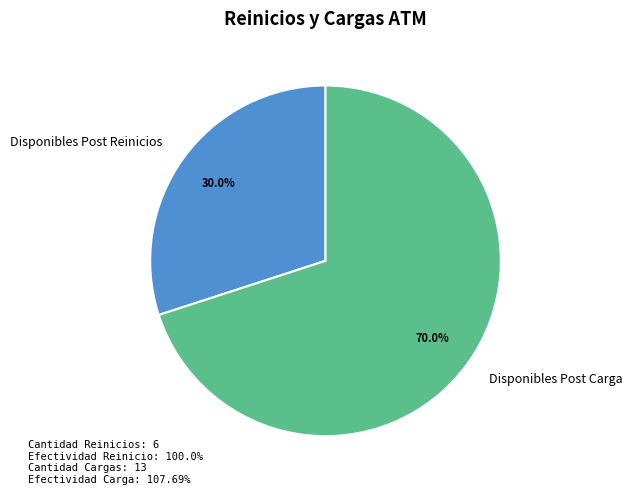

The Disponibles Post Reinicios slice represents 30% of the pie. True or false?

True